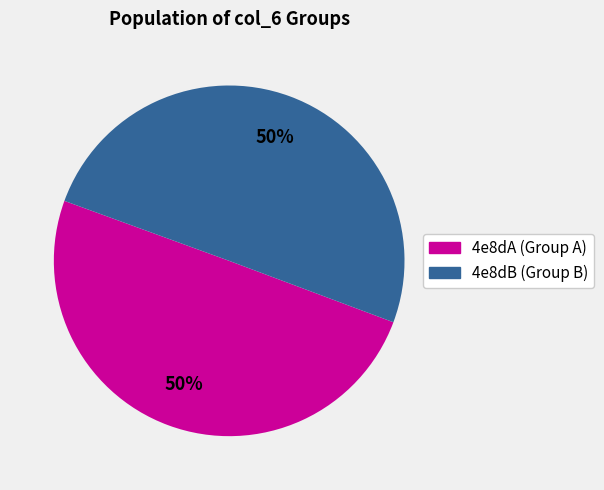

Approximately how many times larger is the value at 4e8dA (Group A) compared to 4e8dB (Group B)?

1.0